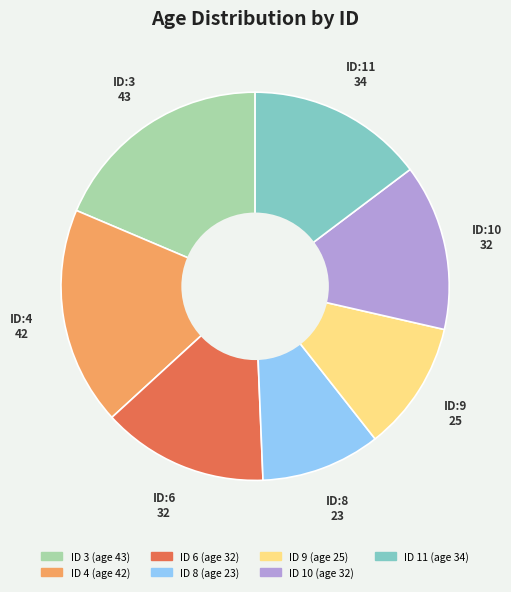

Is there a majority slice in this chart?

No